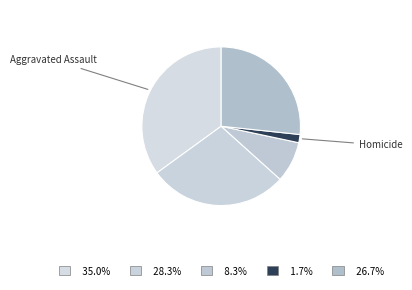

How many slices are in this pie chart?

5